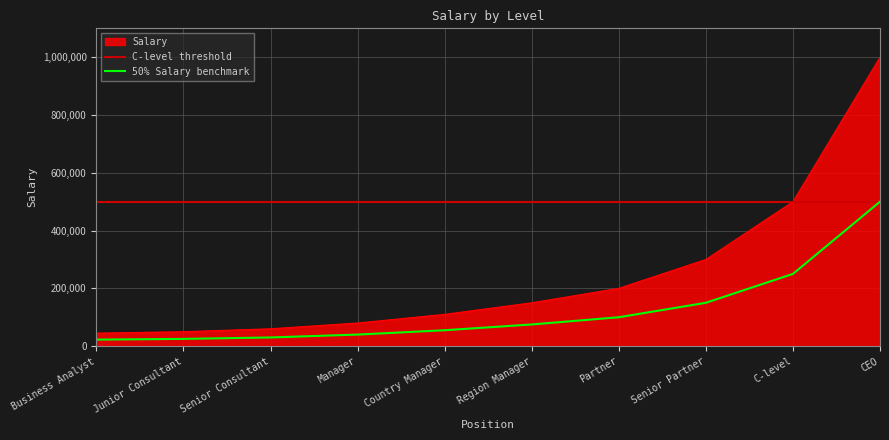

Rank the categories by value from highest to lowest.

CEO, C-level, Senior Partner, Partner, Region Manager, Country Manager, Manager, Senior Consultant, Junior Consultant, Business Analyst